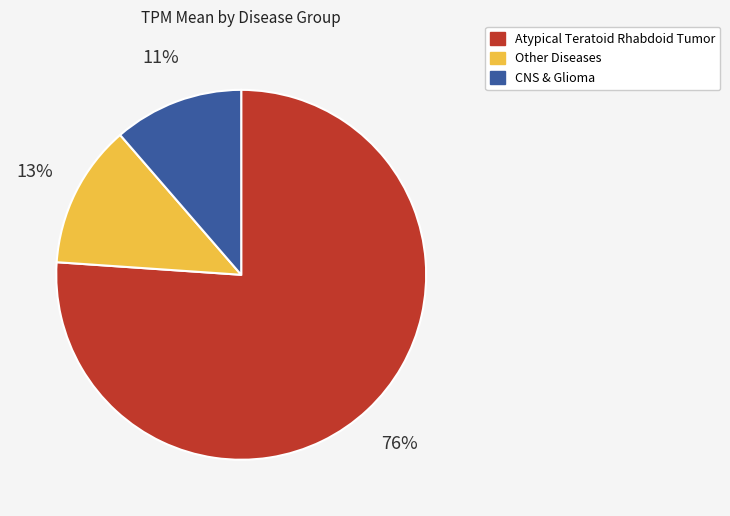

Is there a majority slice in this chart?

Yes